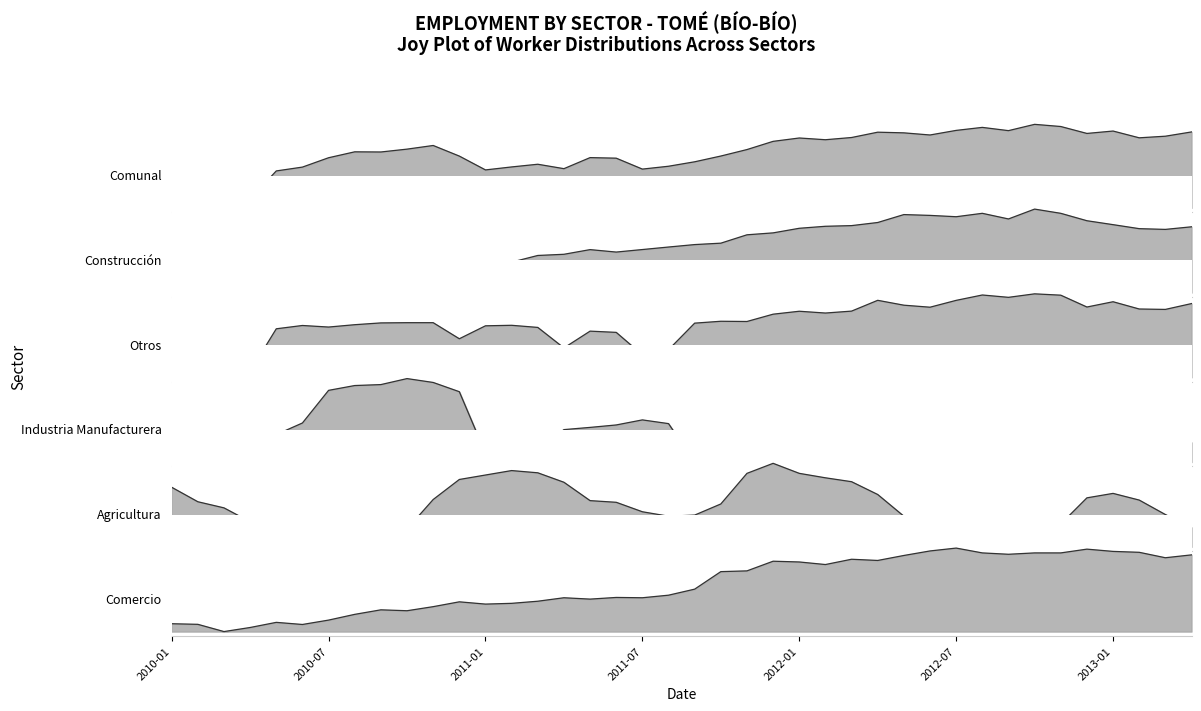

Is it true that Construcción equals 0.3 at 2011-01?

True